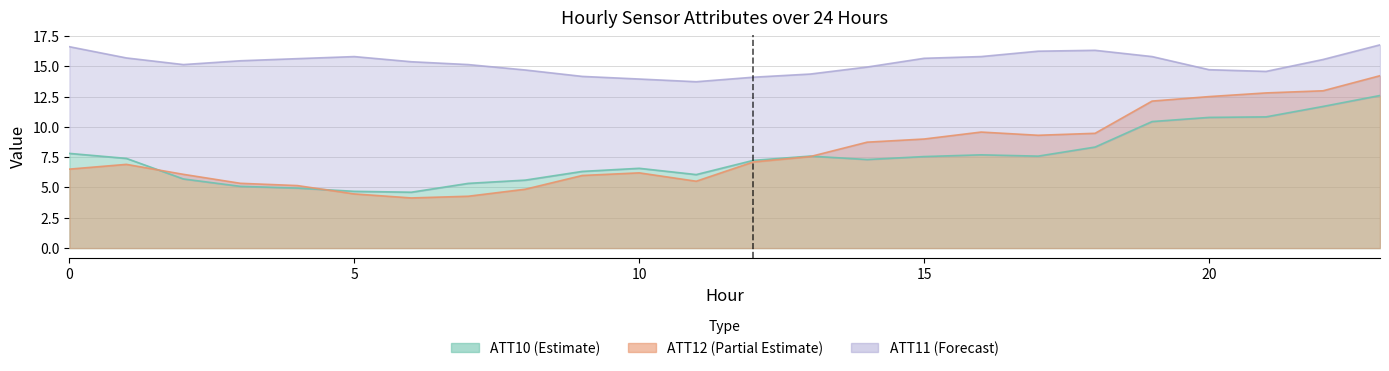

Where is the first local maximum for ATT12?

1